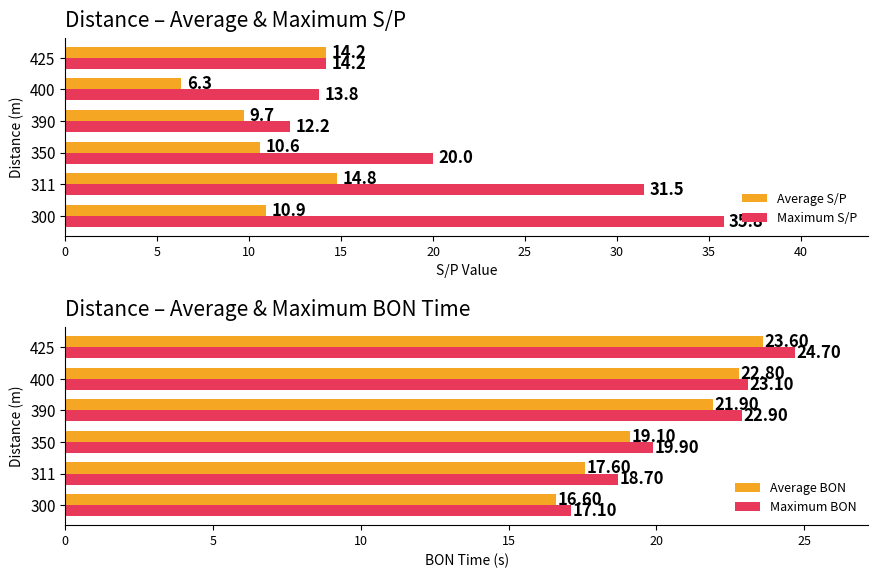

Which category has the lowest value in the Maximum S/P series?

390